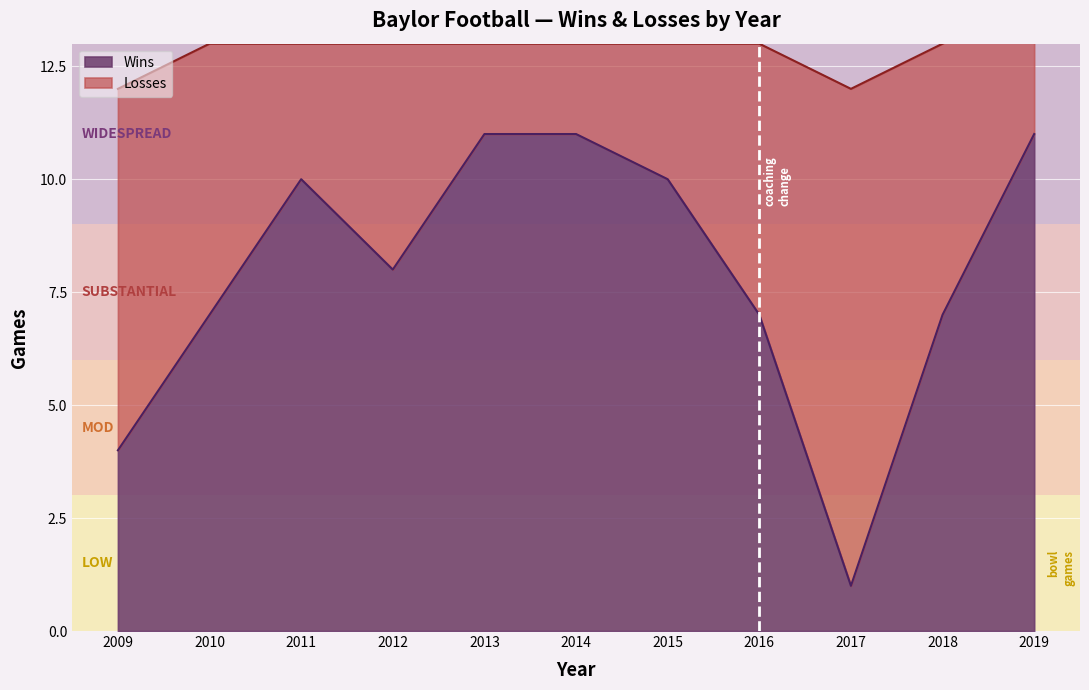

What is the maximum value shown in the chart?

11